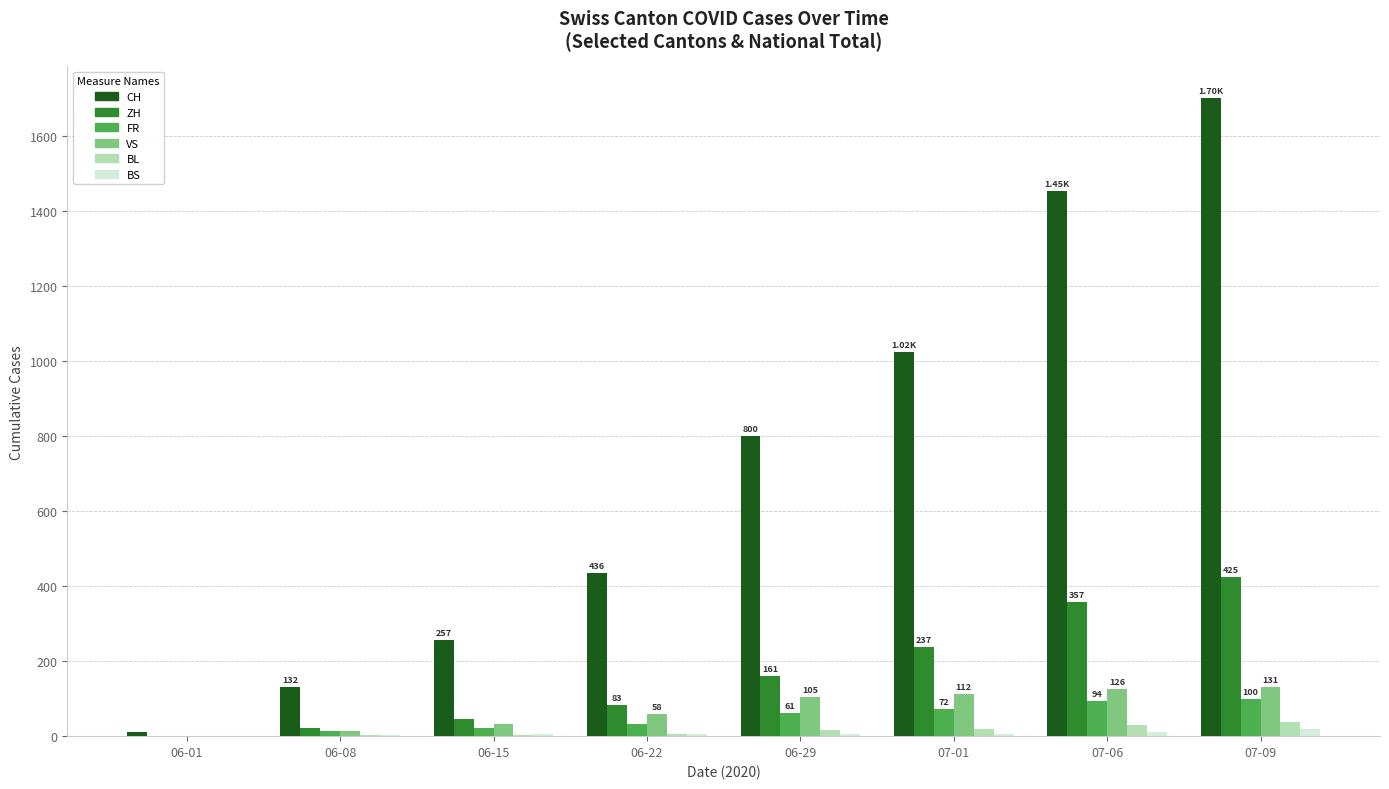

At which category is the sum across all series the highest?

07-09